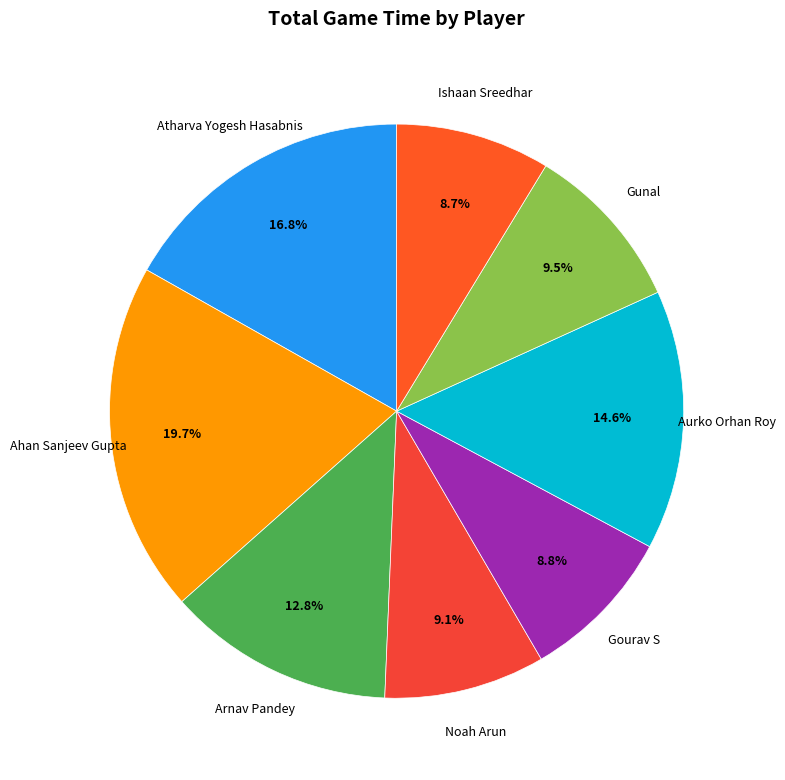

Which has a higher value, Gunal or Ishaan Sreedhar?

Gunal